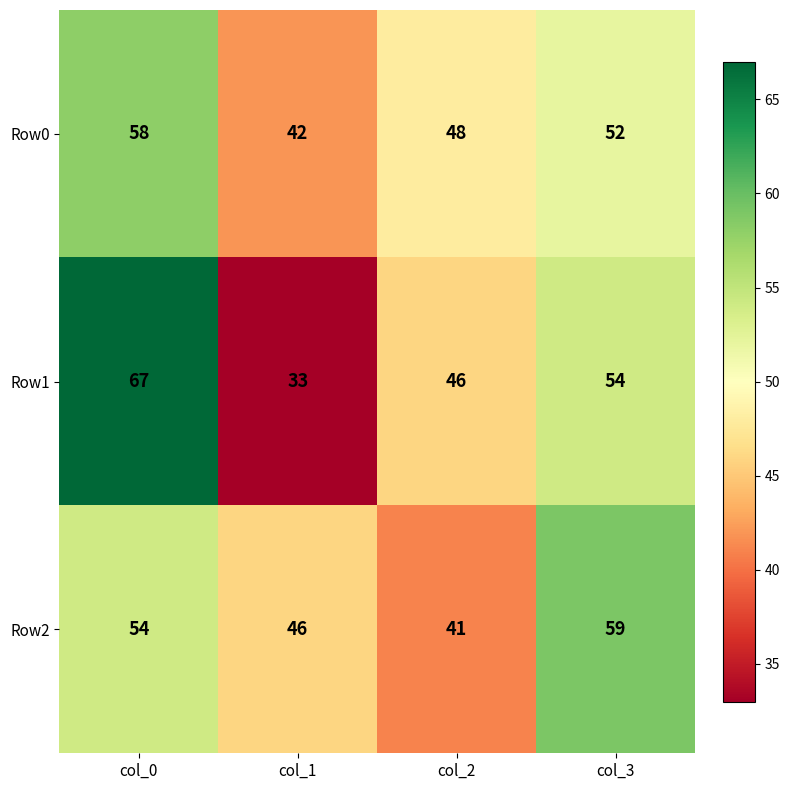

How many values in the Row2 series are below 54?

2